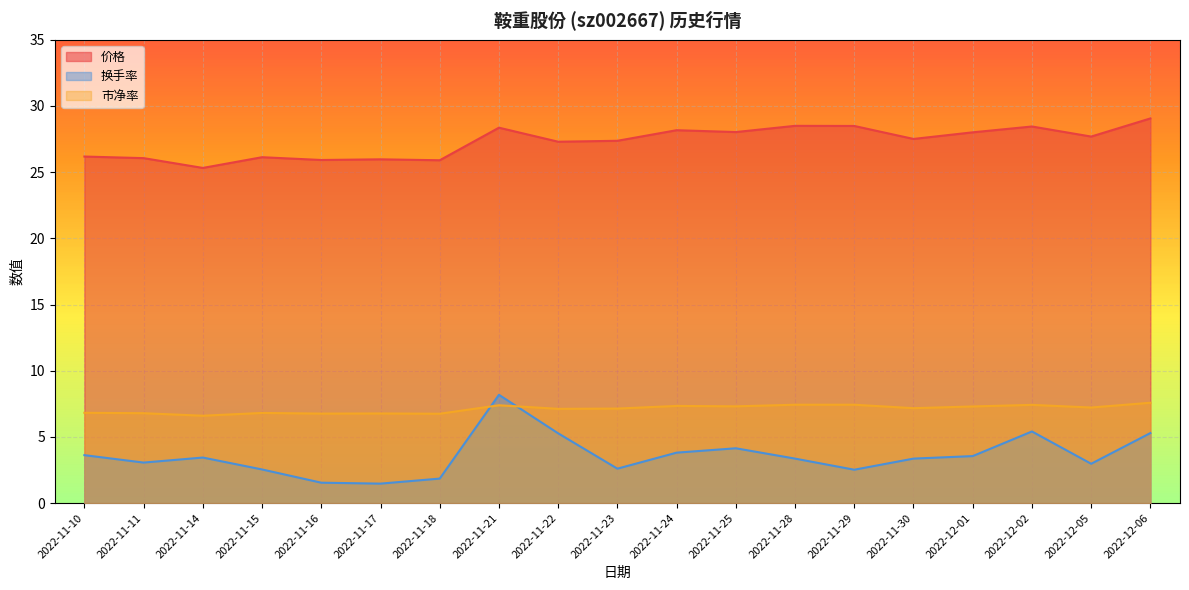

What is the spread (max minus min) of values at 2022-11-10?

22.6